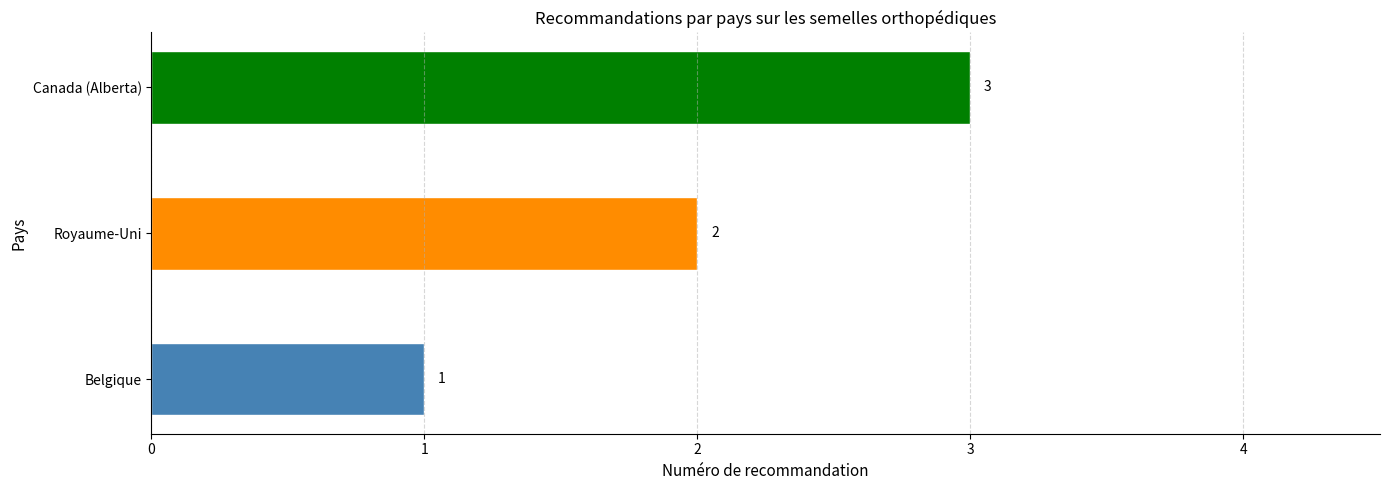

The value at Canada (Alberta) is 5. True or false?

False